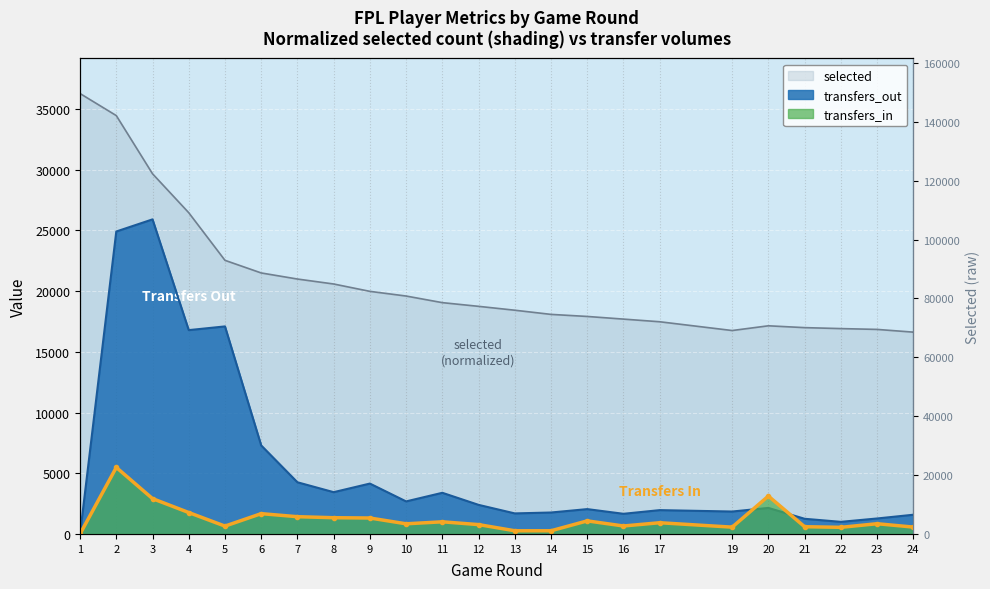

Rank the series by their average value, from lowest to highest.

transfers_in, transfers_out, selected